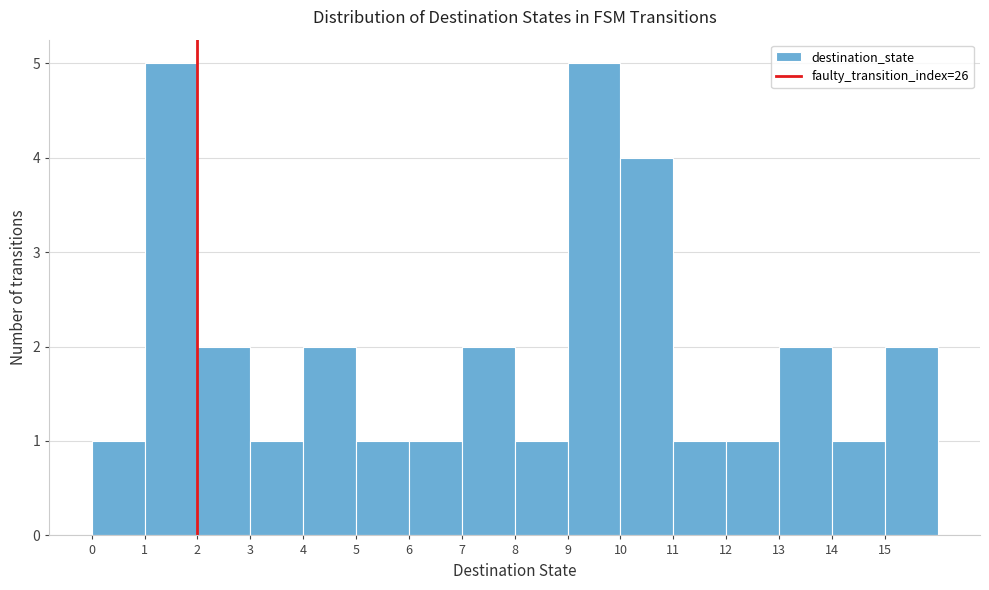

Reading left to right, transcribe this chart: for each bar, give the range it covers on the x-axis and its height. The values are not printed on the chart, so give them approximately, as read against the axis.

0 to 1: 1
1 to 2: 5
2 to 3: 2
3 to 4: 1
4 to 5: 2
5 to 6: 1
6 to 7: 1
7 to 8: 2
8 to 9: 1
9 to 10: 5
10 to 11: 4
11 to 12: 1
12 to 13: 1
13 to 14: 2
14 to 15: 1
15 to 16: 2